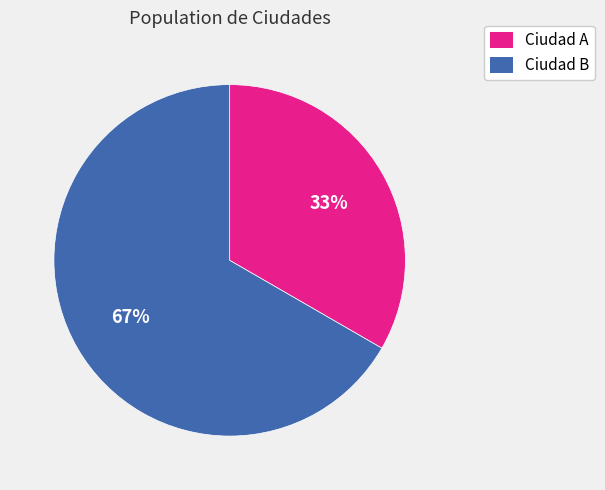

Combined, do Ciudad A and Ciudad B account for over 50%?

Yes